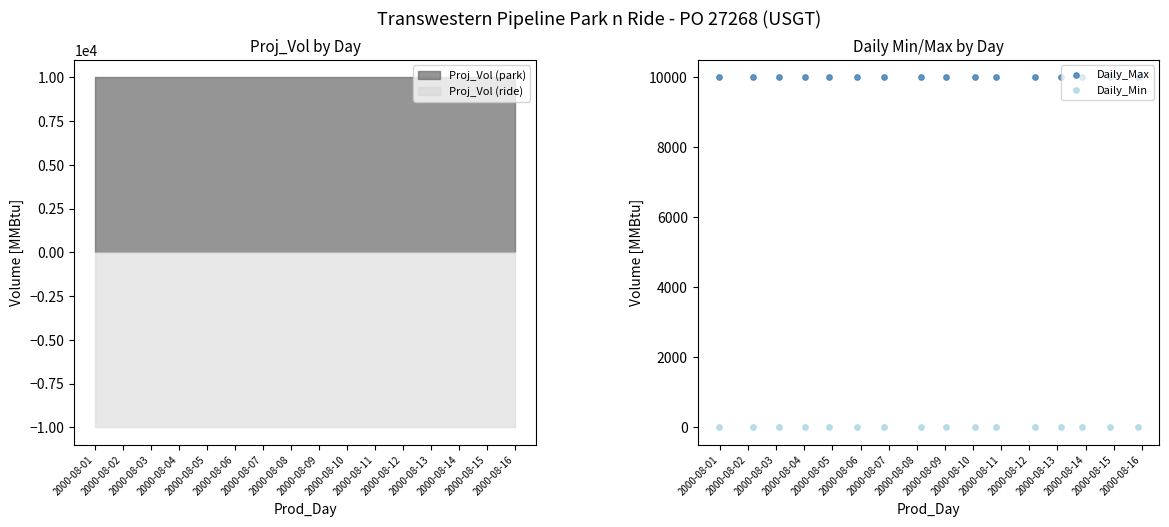

Which series contains the highest Y value?

Daily_Max